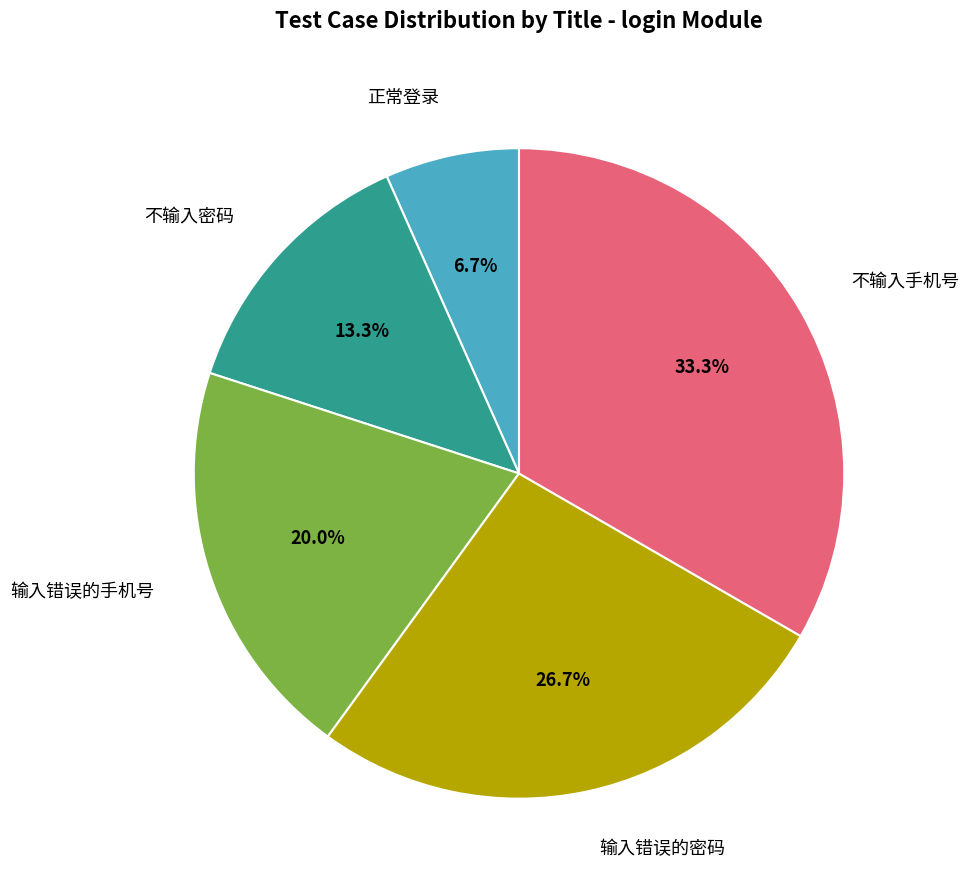

To the nearest percent, what is the combined percentage of 输入错误的密码 and 输入错误的手机号?

47%